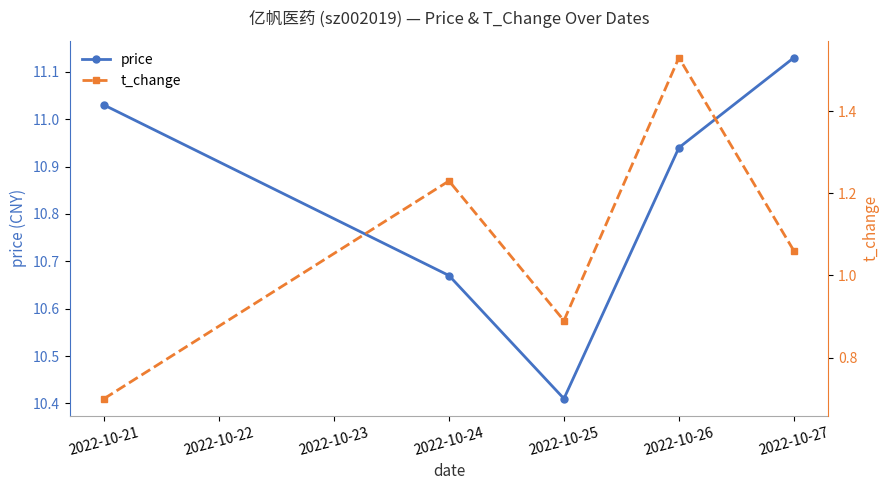

Does the chart have visible grid lines?

No